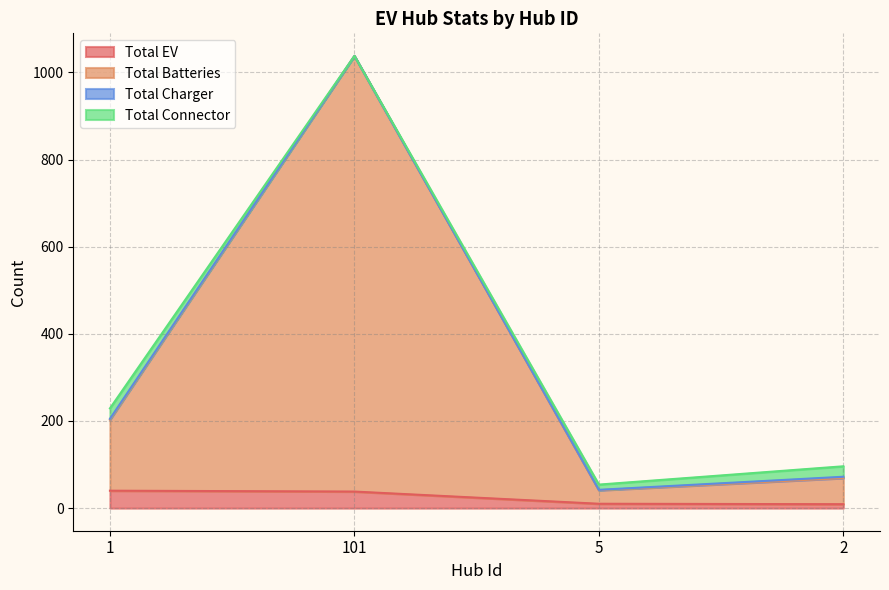

Is the value of Total EV at 5 greater than the value of Total Batteries at 101?

No